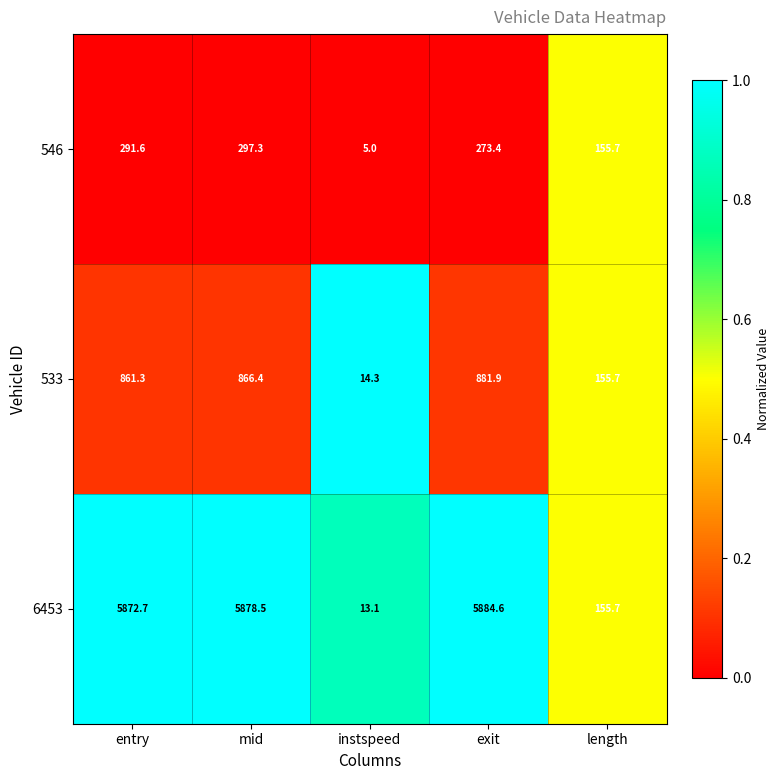

What value does the 6453 series have at length?

155.7